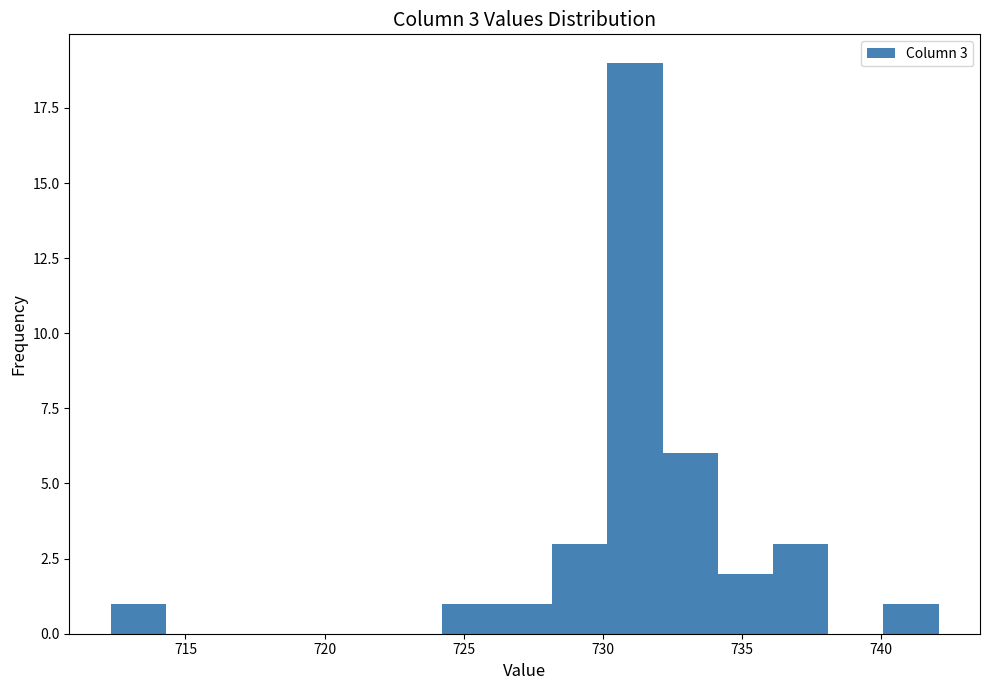

Around what value on the x-axis is the tallest bar? Give the approximate position of its centre, as read against the axis.

731.0